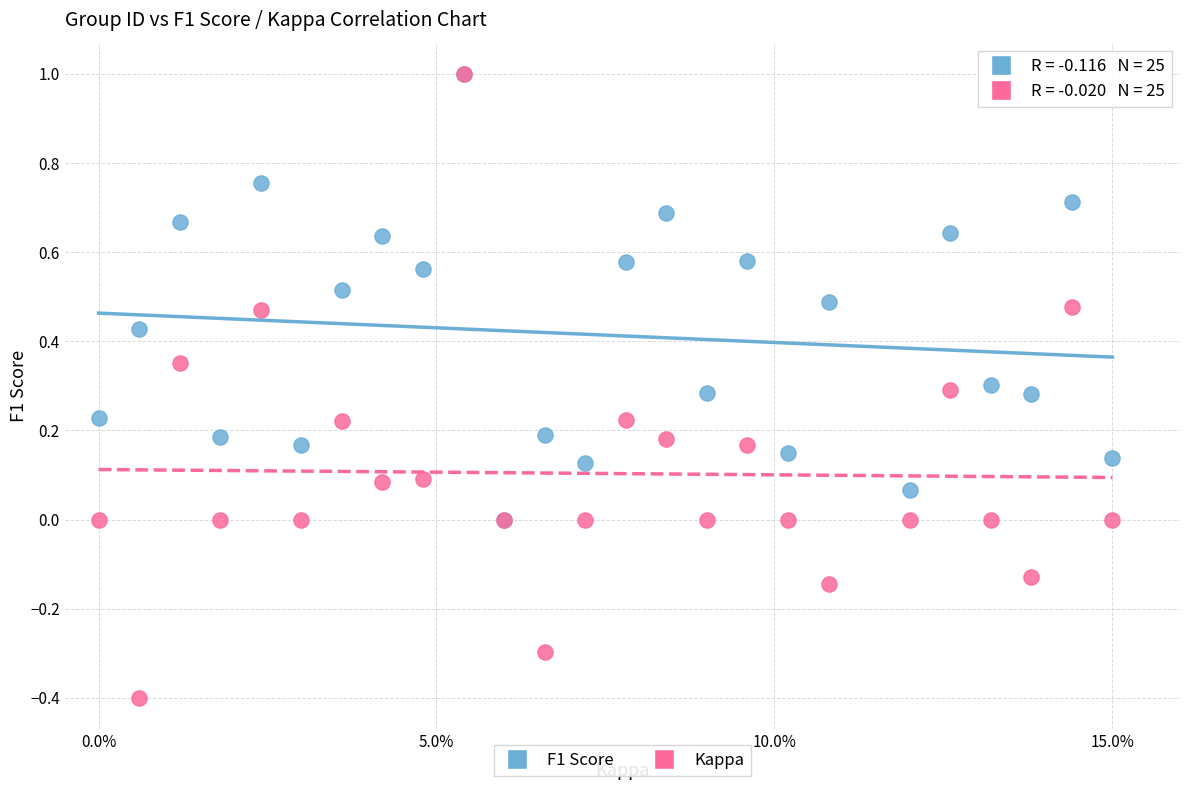

Which series has the widest spread of Y values?

Kappa